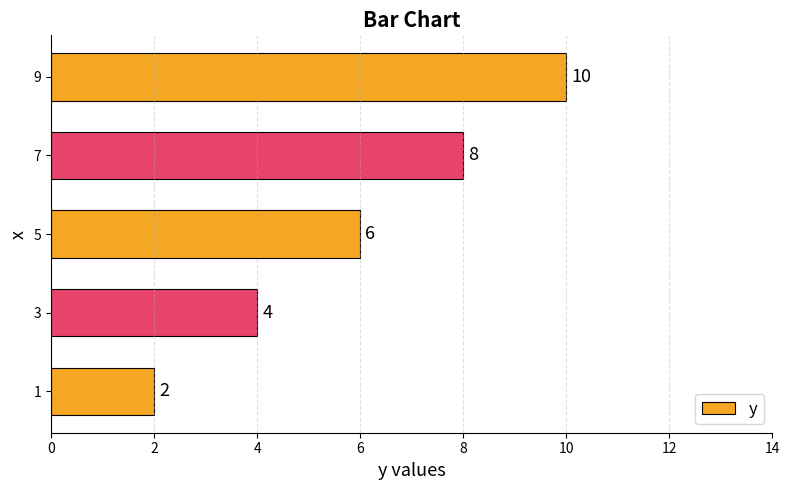

The value at 9 is 7. True or false?

False